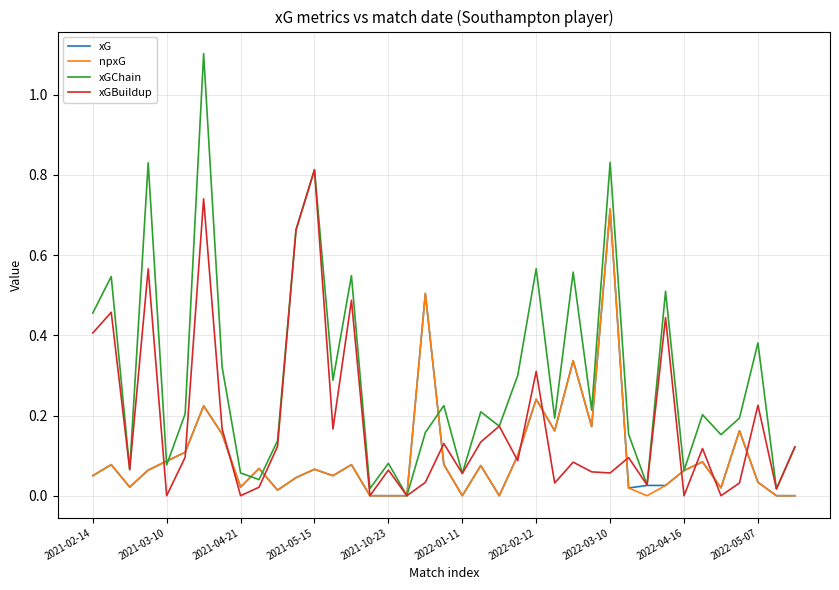

What is the greatest value displayed?

1.1